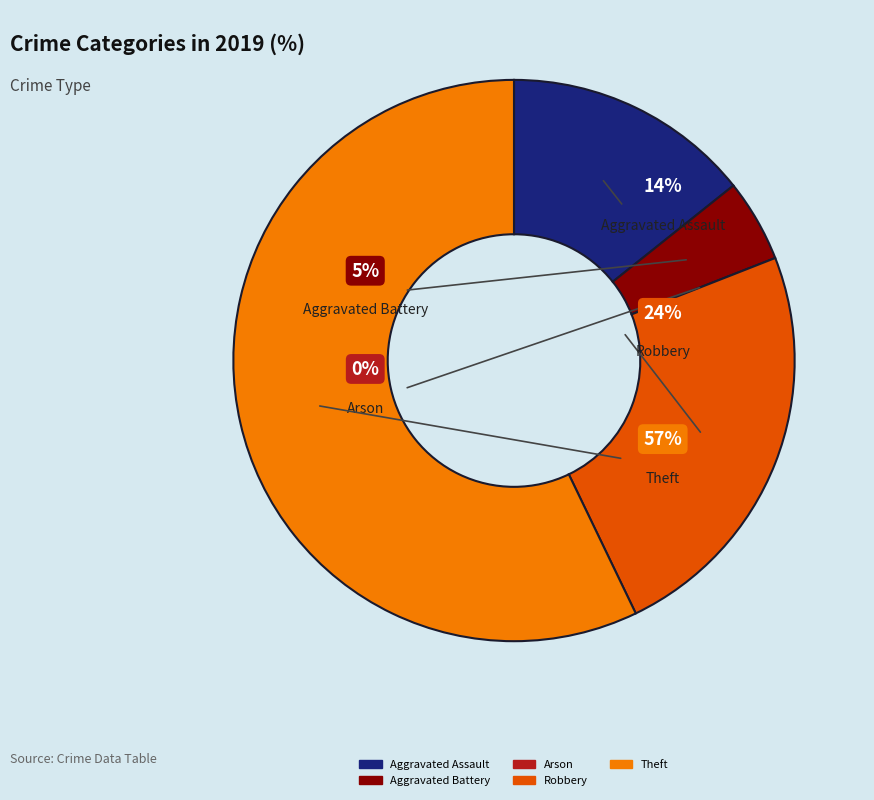

To the nearest percent, what portion does Aggravated Battery represent?

5%